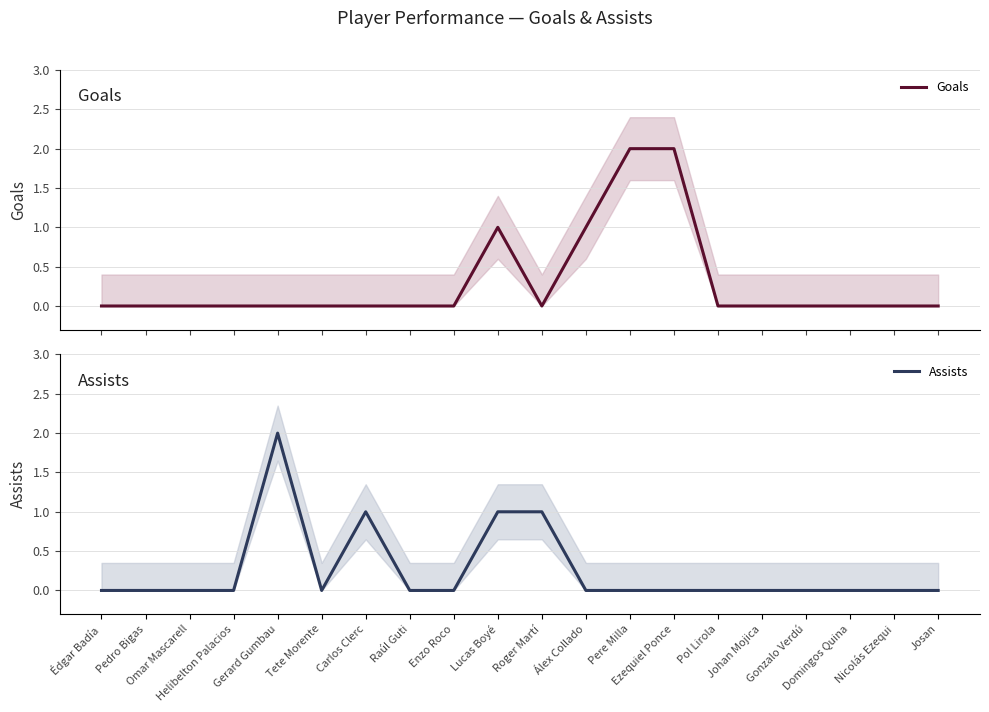

How many lines are shown in the chart?

2